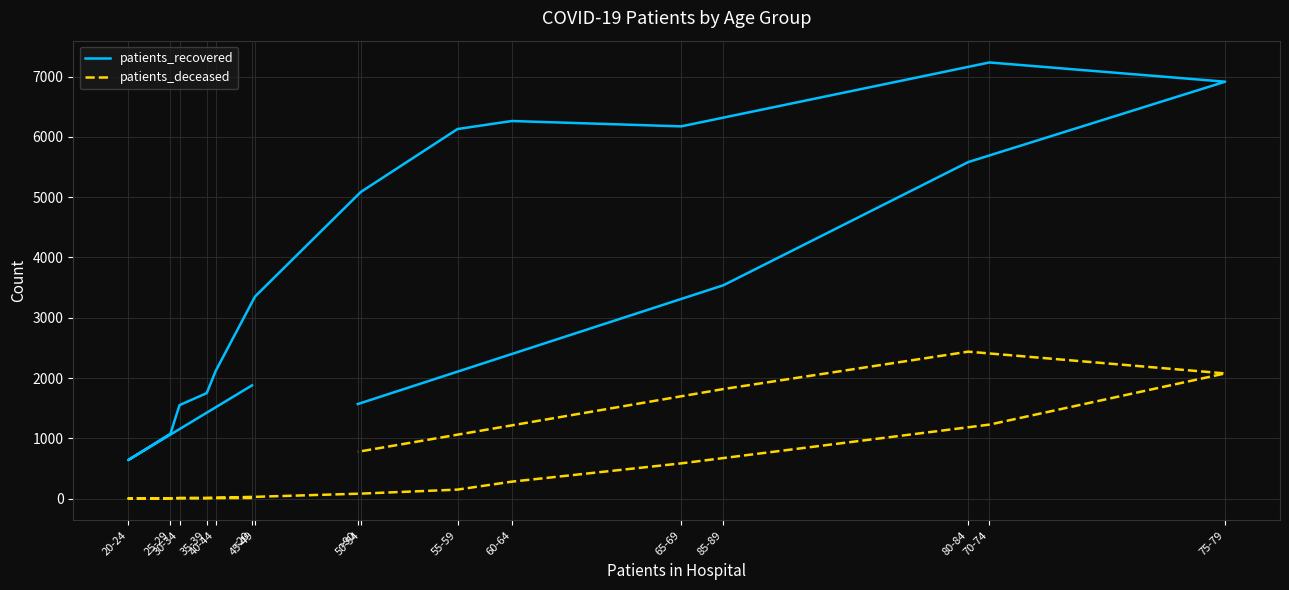

What is the difference between the maximum and minimum values in the patients_recovered series?

6596